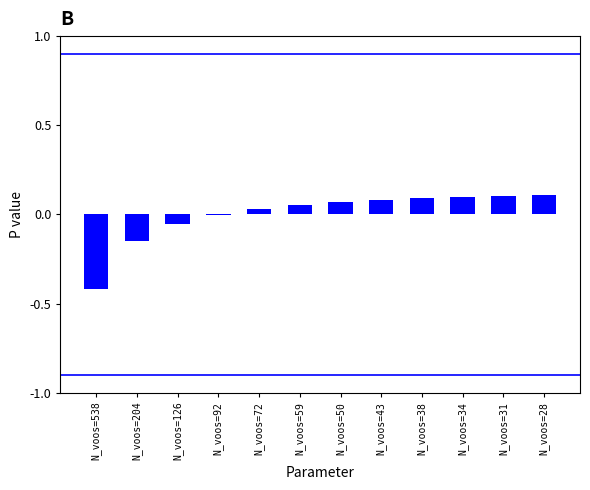

Count the number of data series in this chart.

1